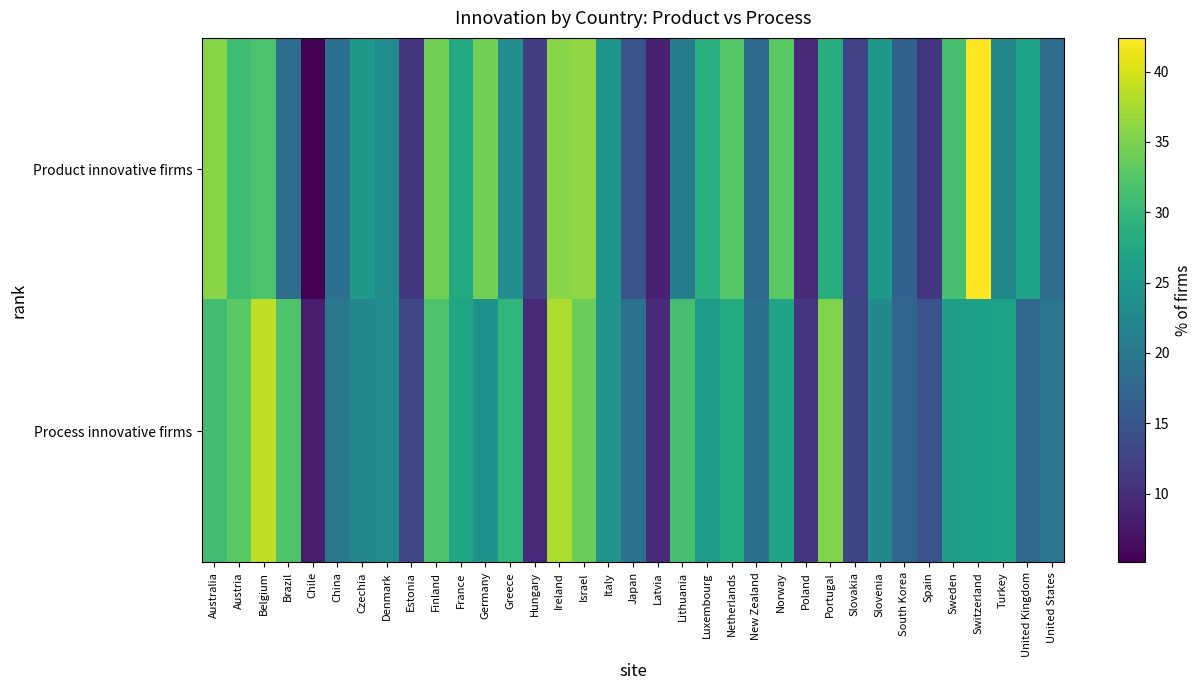

What is the greatest value displayed?

42.4